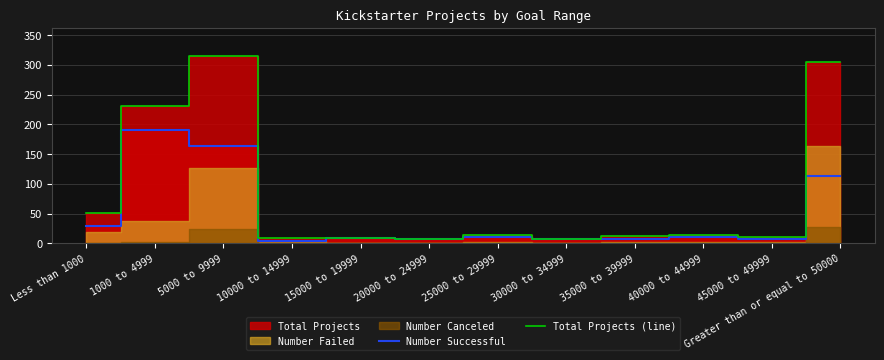

True or false: Total Projects (line) and Number Successful intersect in this chart.

False